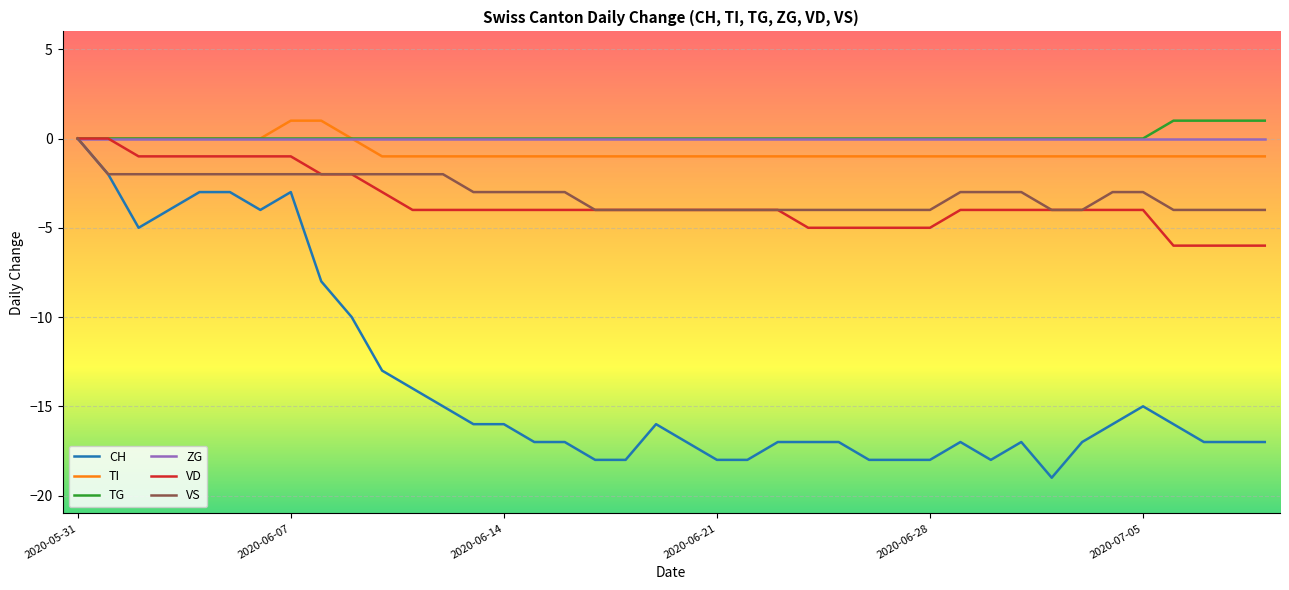

What is the minimum value for CH?

-19